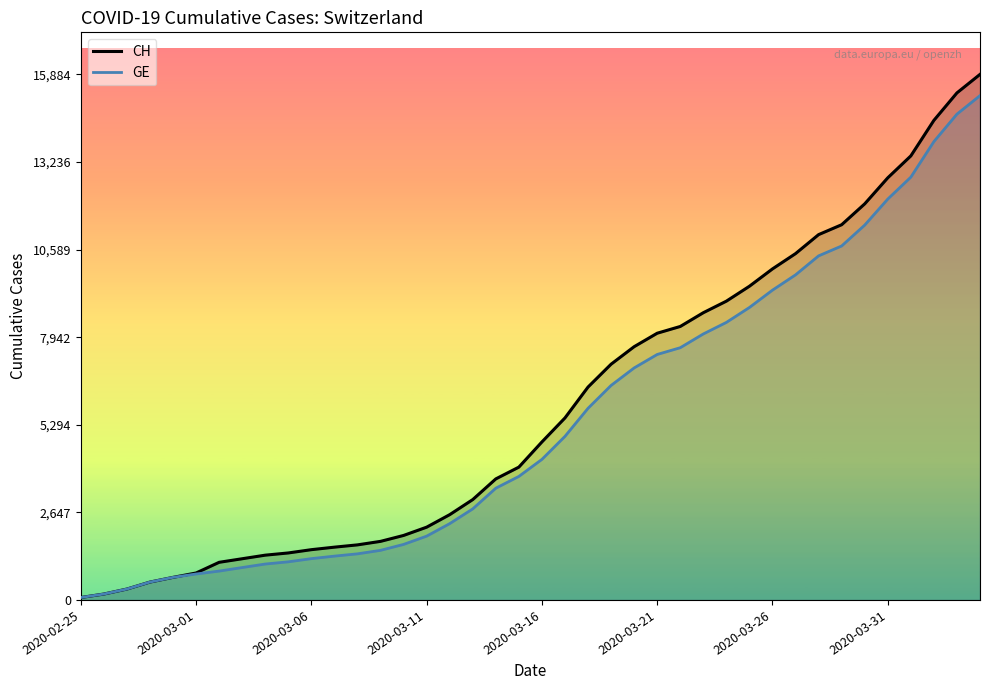

What is the average value of the GE series?

5425